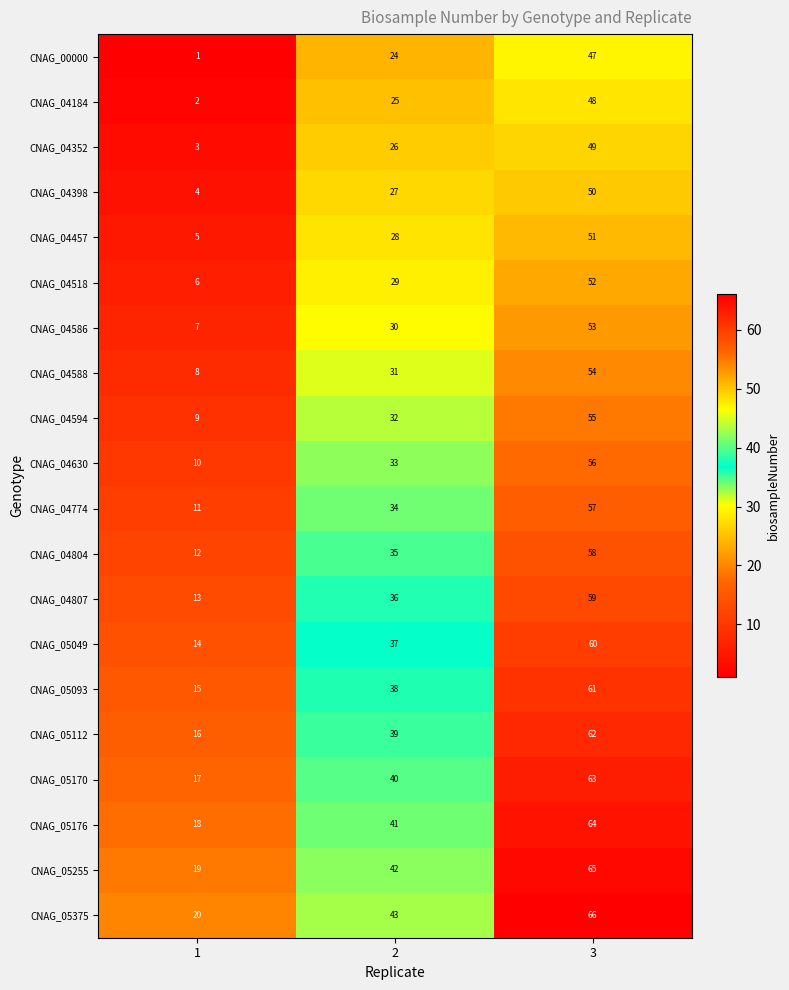

What is the total value across all series at 3?

1130